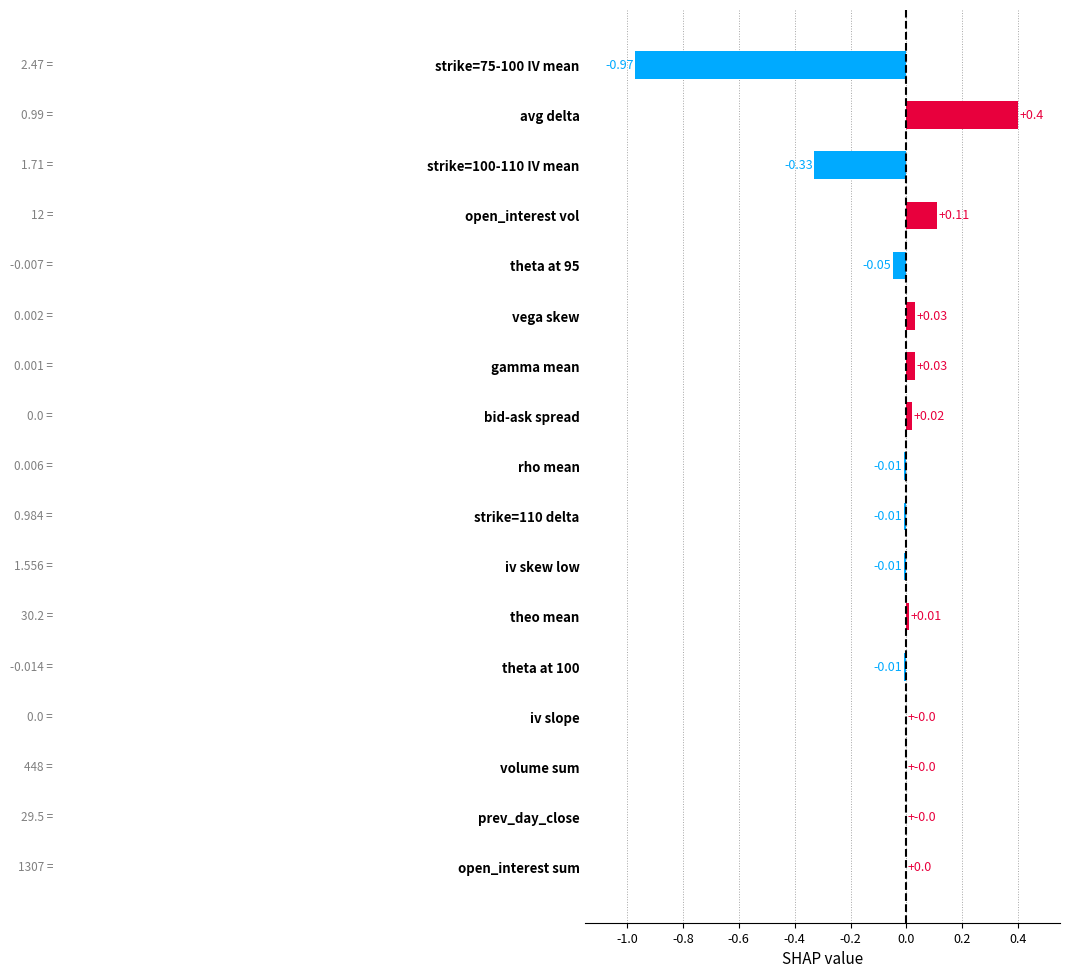

Which category has the highest value across all series?

avg delta